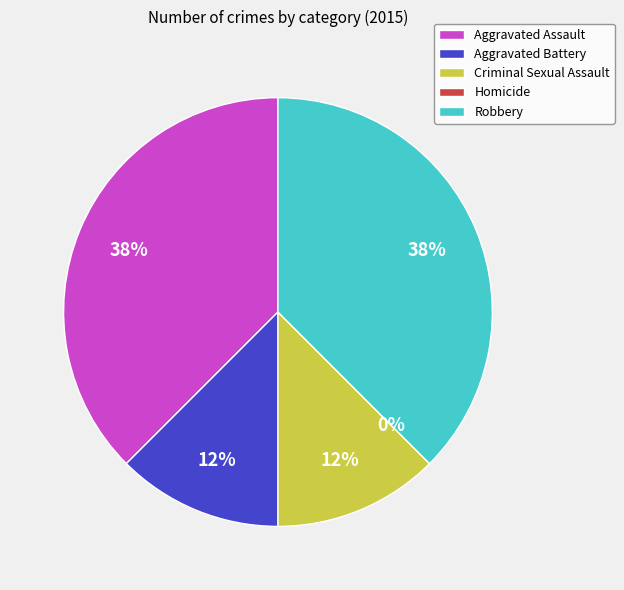

What percentage is NOT represented by Aggravated Battery?

87.5%